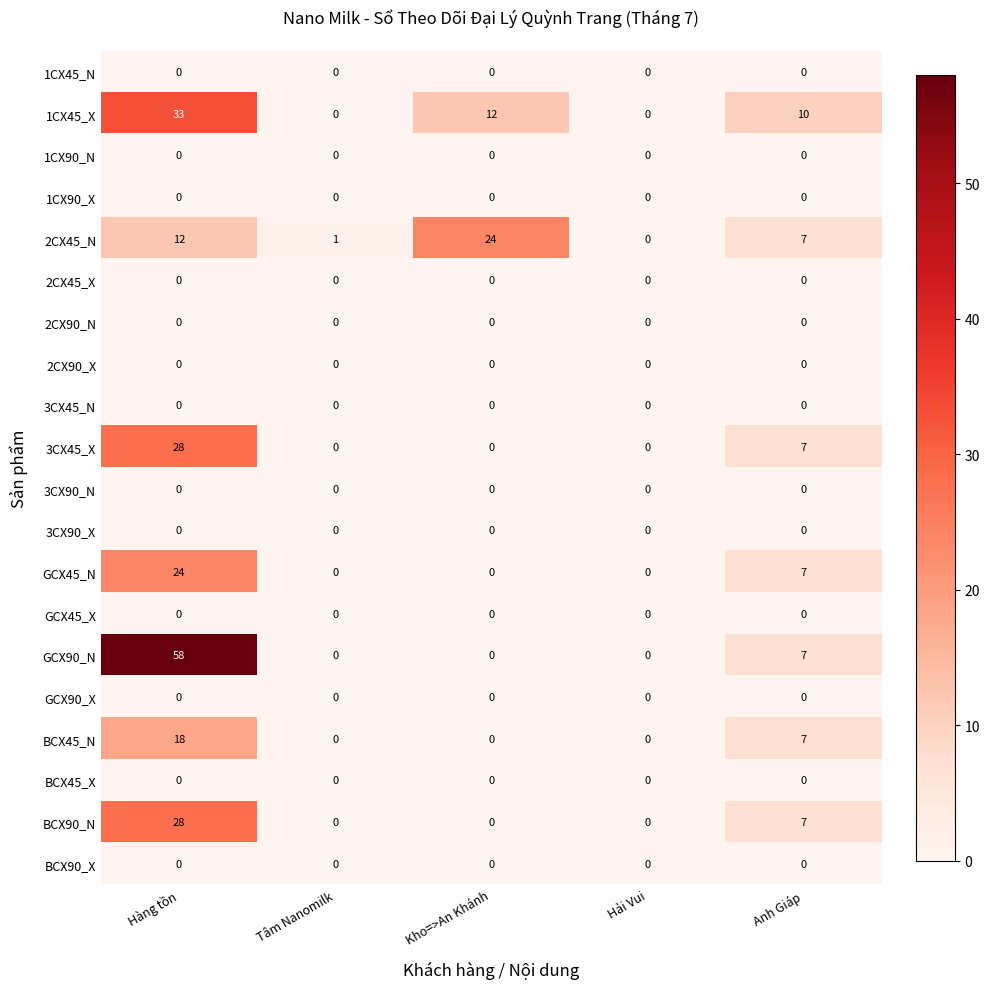

At how many categories does at least one series exceed 19?

2